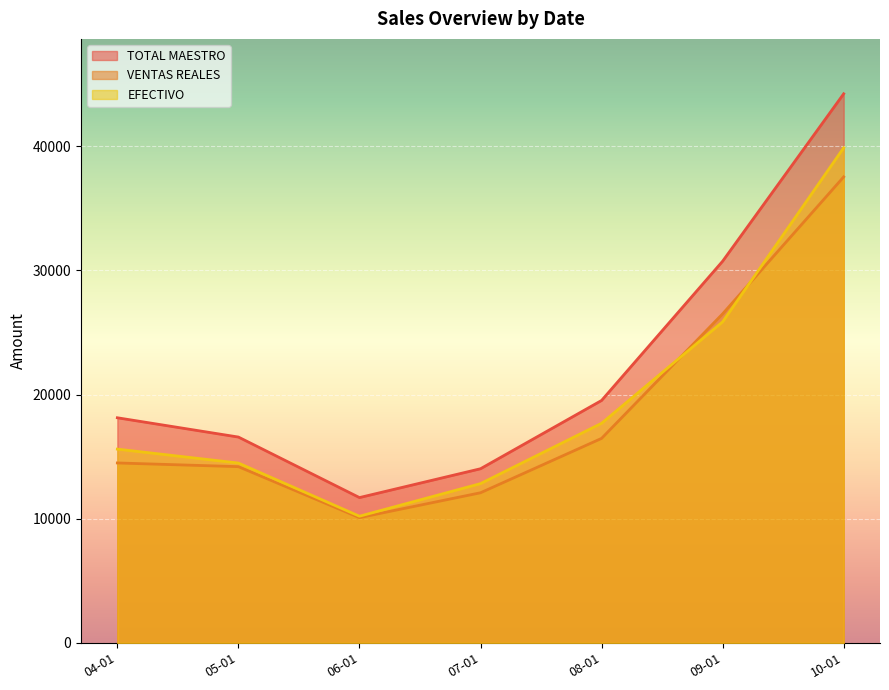

True or false: VENTAS REALES and TOTAL MAESTRO intersect in this chart.

False